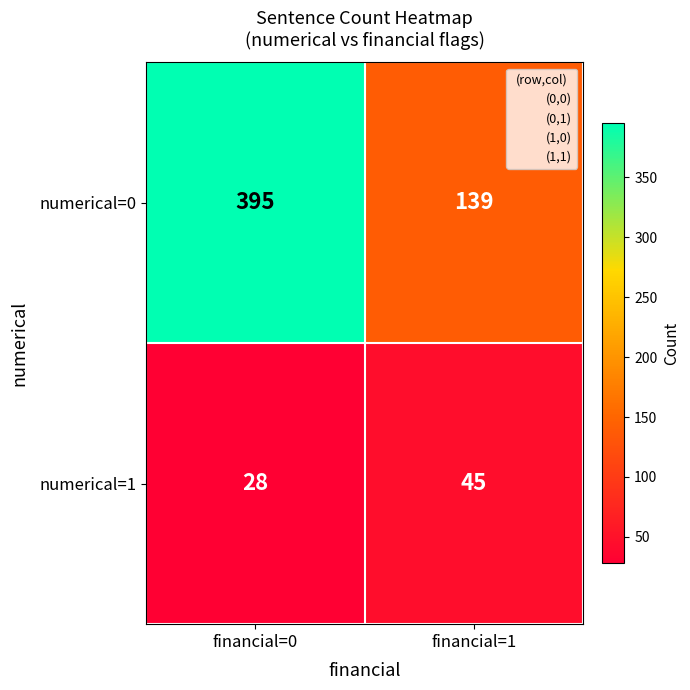

What is the total value across all series at financial=0?

423